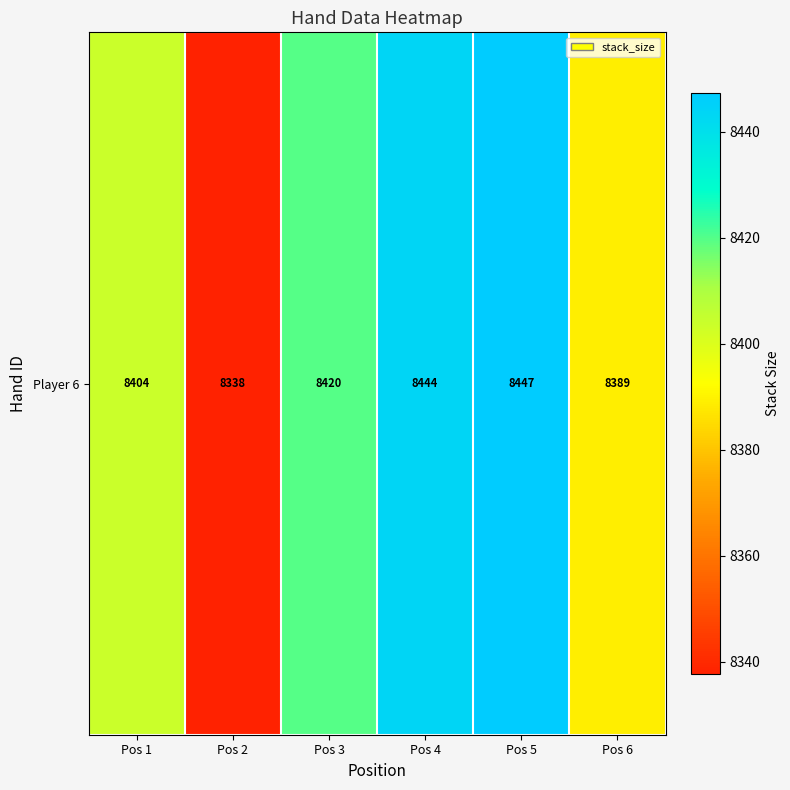

Approximately how many times larger is the value at Pos 1 compared to Pos 4?

1.0